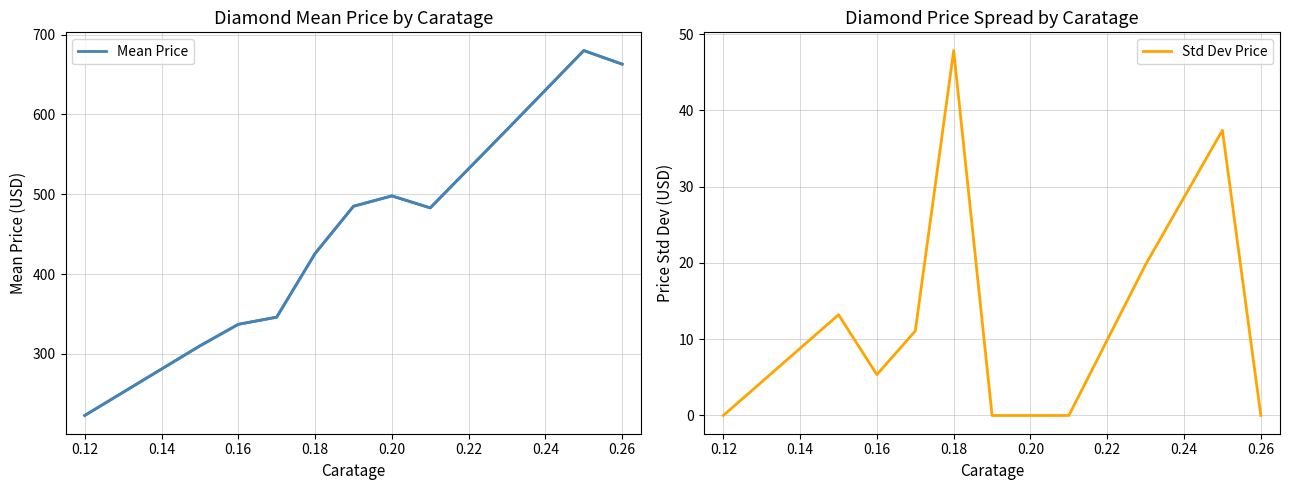

The value of Std Dev Price at 0.18 is 28.9. True or false?

False